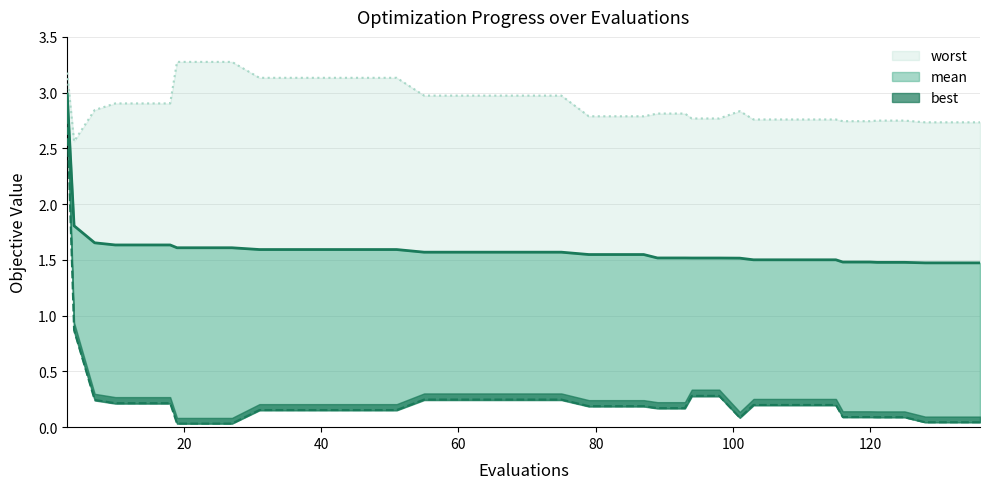

What are all the series names shown in the legend?

mean (line), best (line), worst (line)